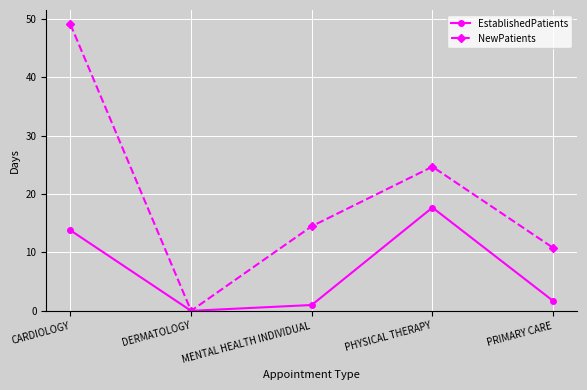

Where does the NewPatients series first go above 14?

CARDIOLOGY